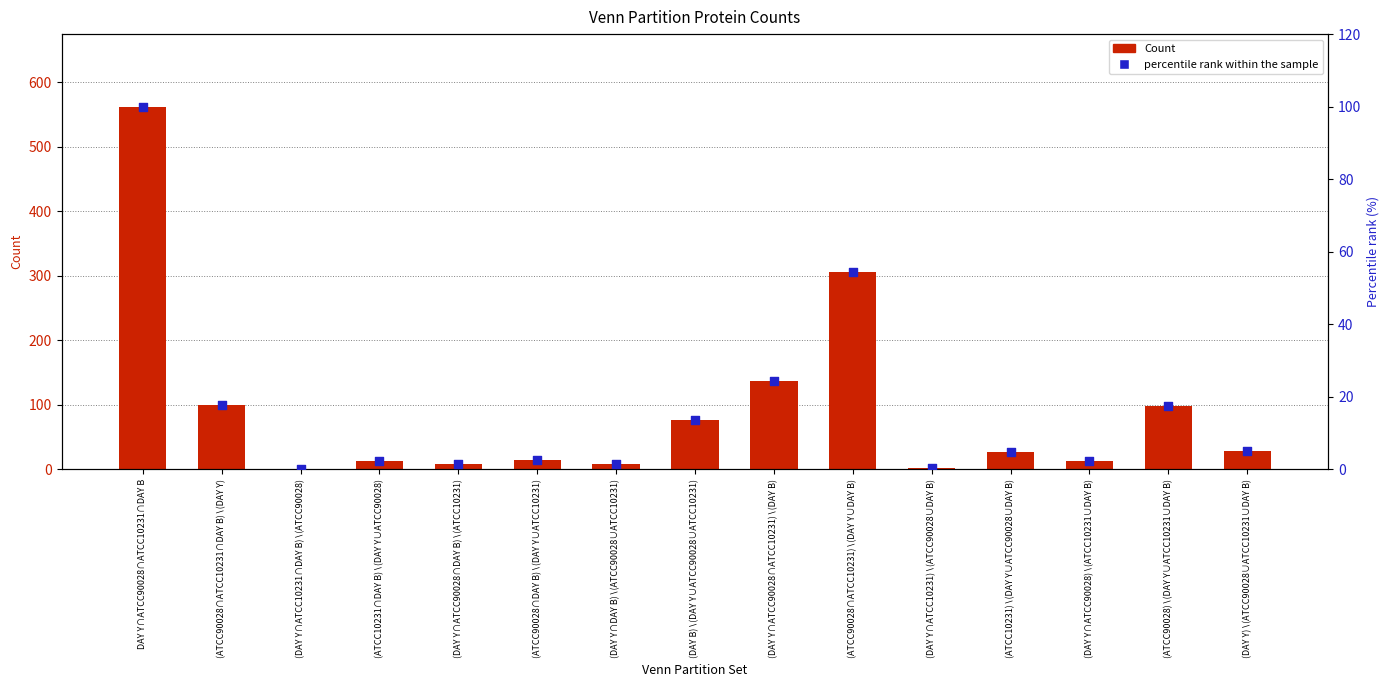

What is the total value across all series at (DAY Y∩ATCC10231∩DAY B)∖(ATCC90028)?

1.2